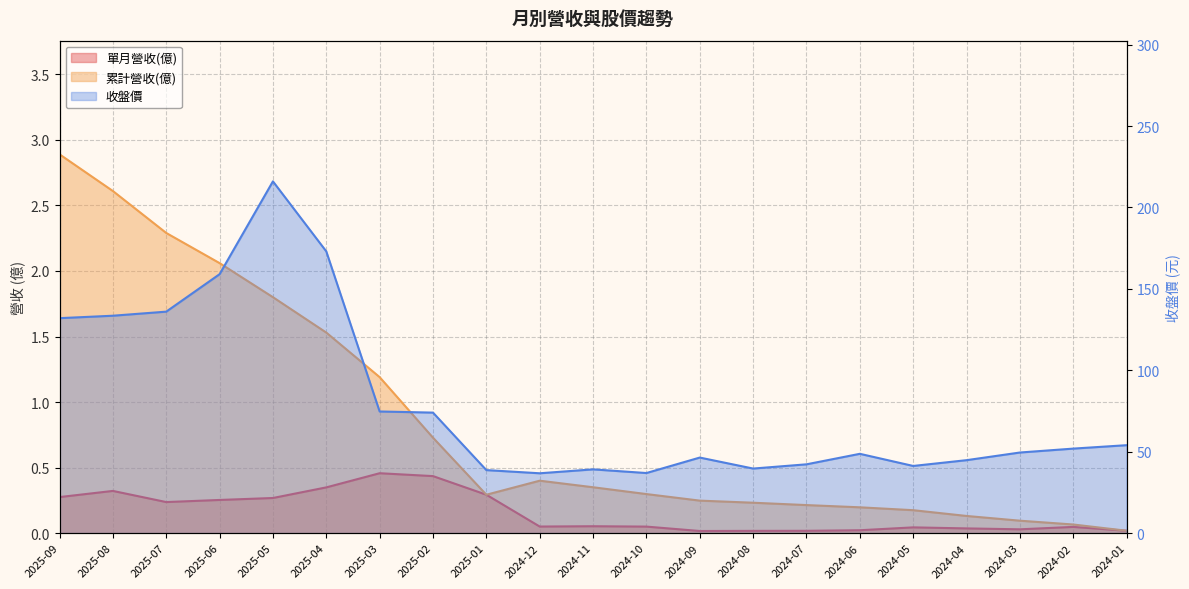

What is the difference between the maximum and minimum values in the 單月營收(億) series?

0.4